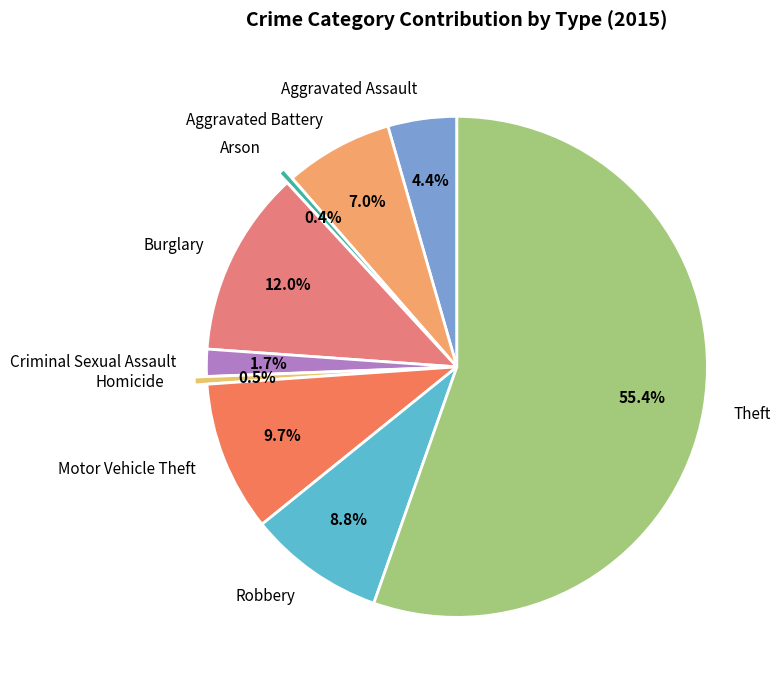

What percentage do Homicide and Aggravated Assault together represent?

4.9%